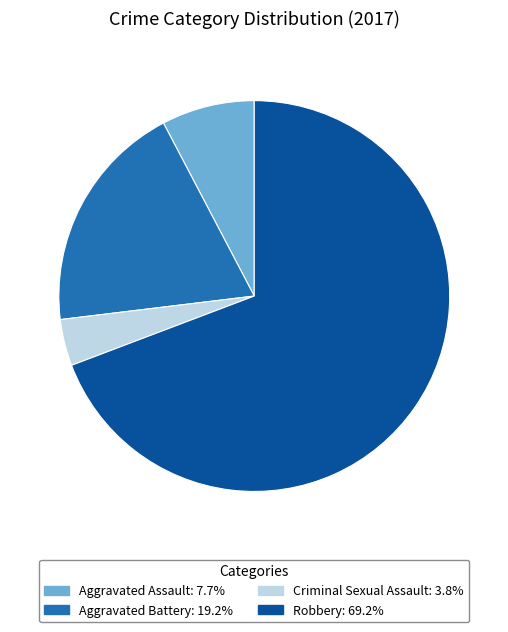

Which slice is the largest?

Robbery